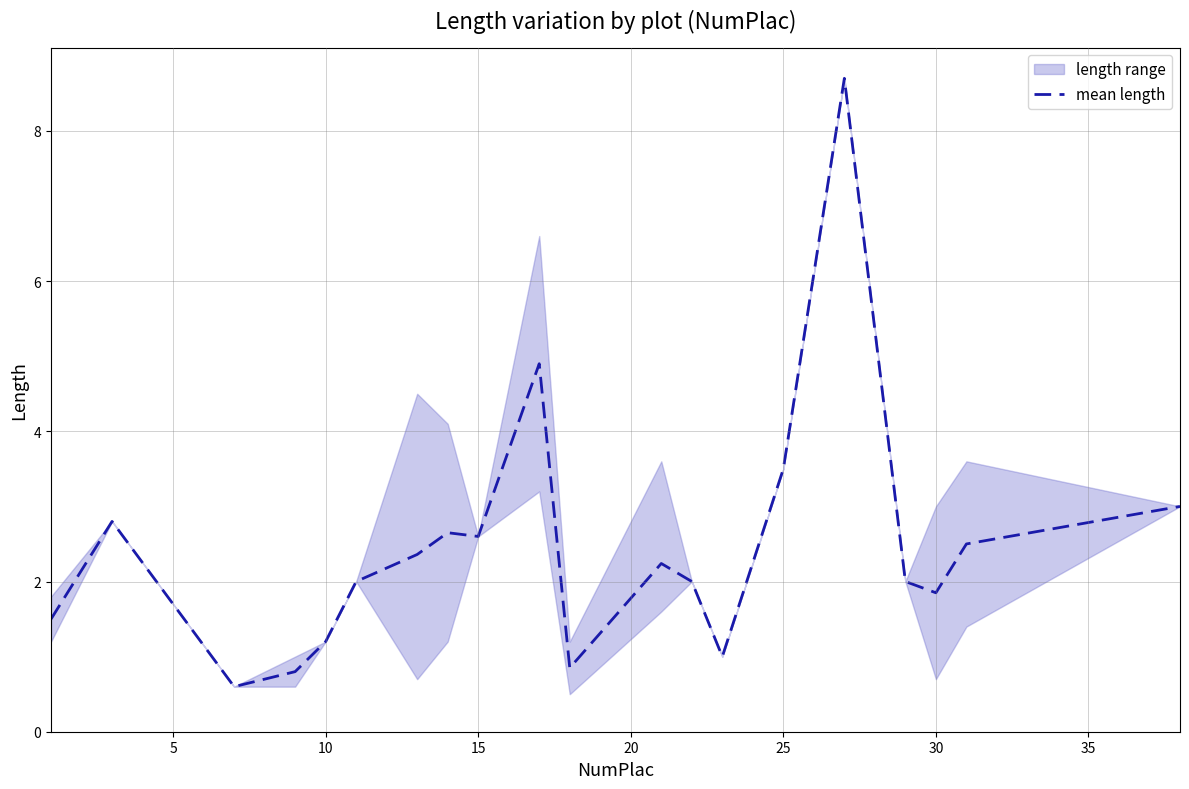

Reading left to right, transcribe all the data shown in this chart.

1.5	2.8	0.6	0.8	1.2	2.0	2.4	2.6	2.6	4.9	0.8	2.2	2.0	1.0	3.5	8.7	2.0	1.9	2.5	3.0